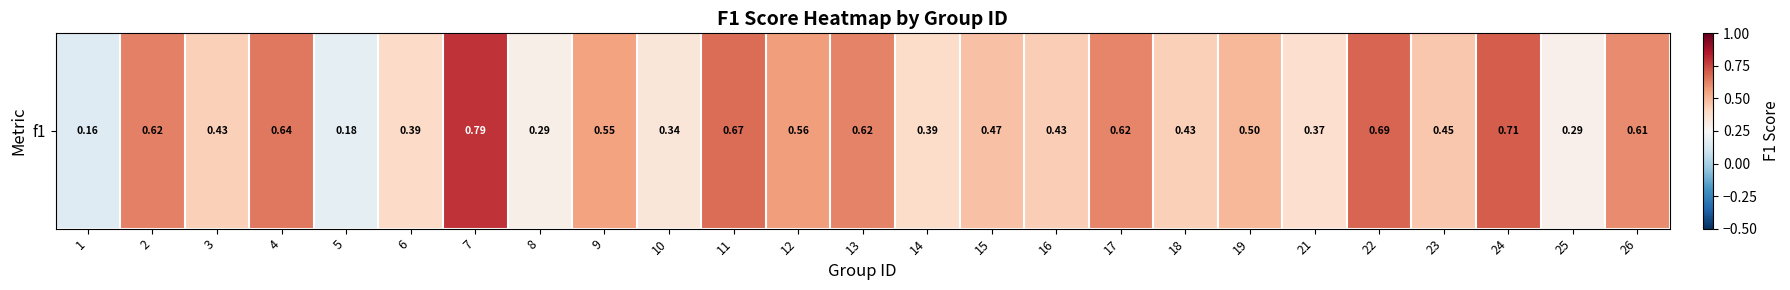

At which label is the value closest to 0?

1